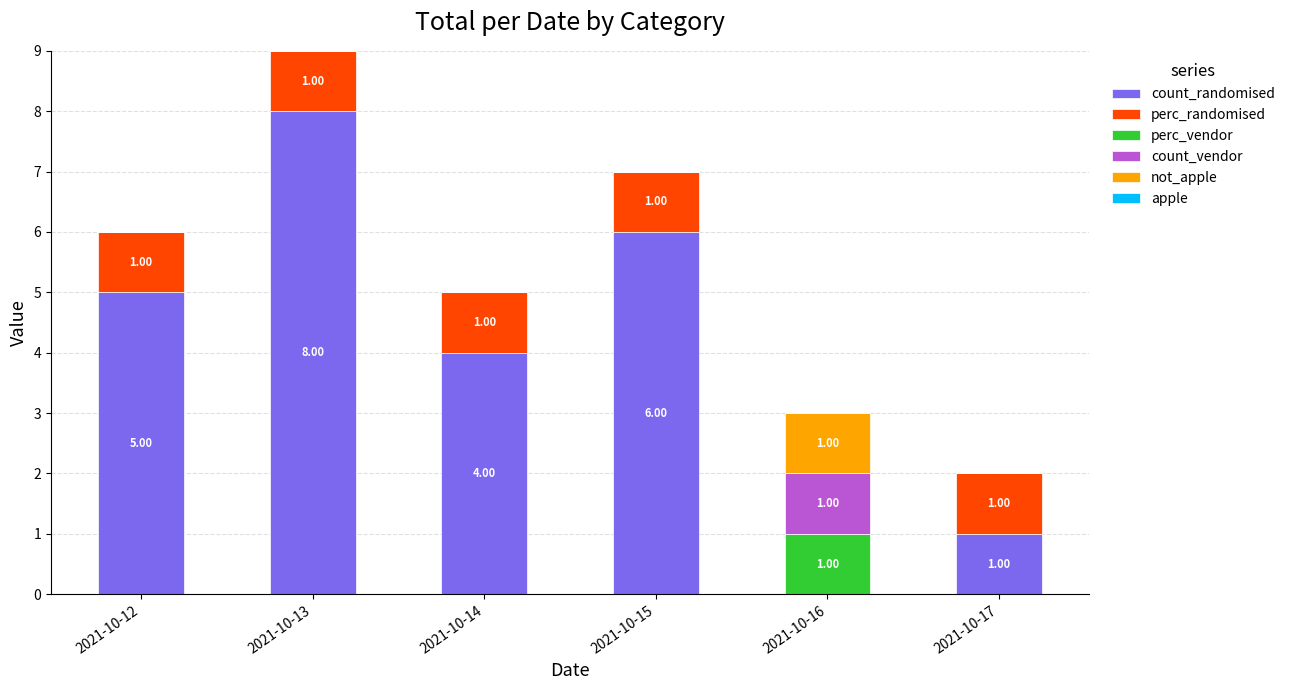

At which category is the sum across all series the highest?

2021-10-13